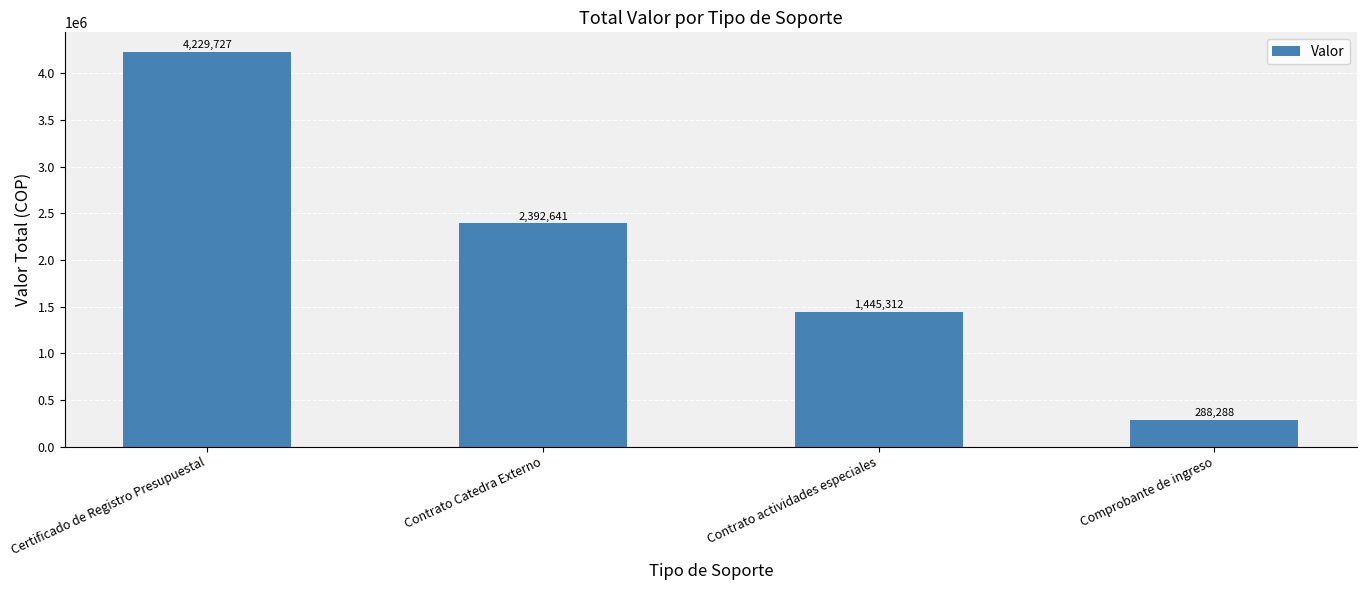

How many values are below 2392641?

2